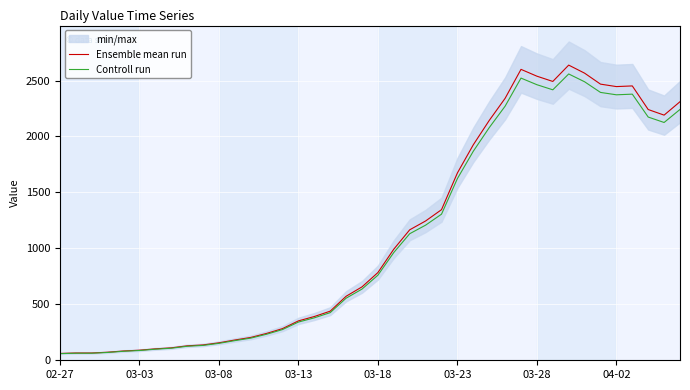

In Ensemble mean run, how many points are higher than both neighbors (excluding endpoints)?

3